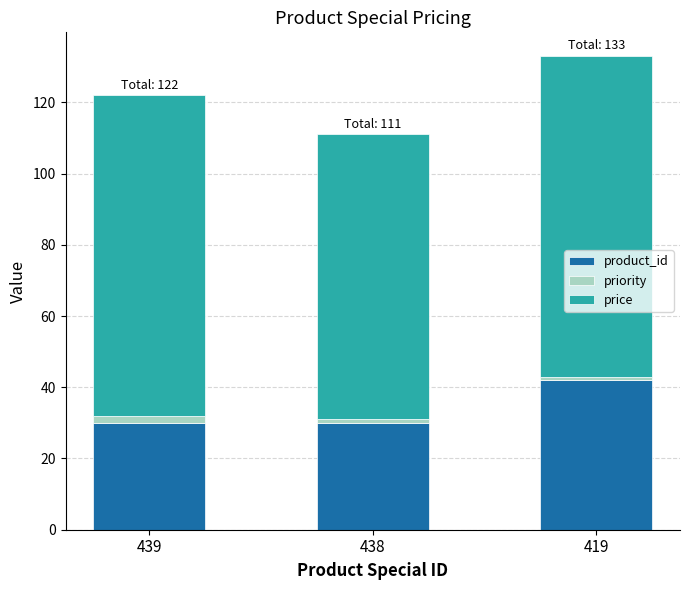

What is the minimum value for product_id?

30